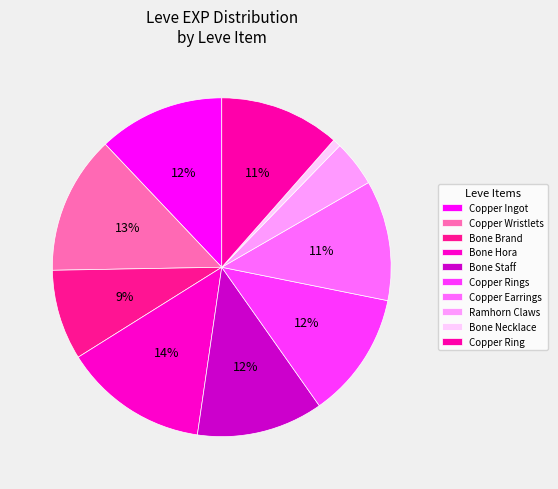

What portion of the pie excludes Copper Ring?

88.5%